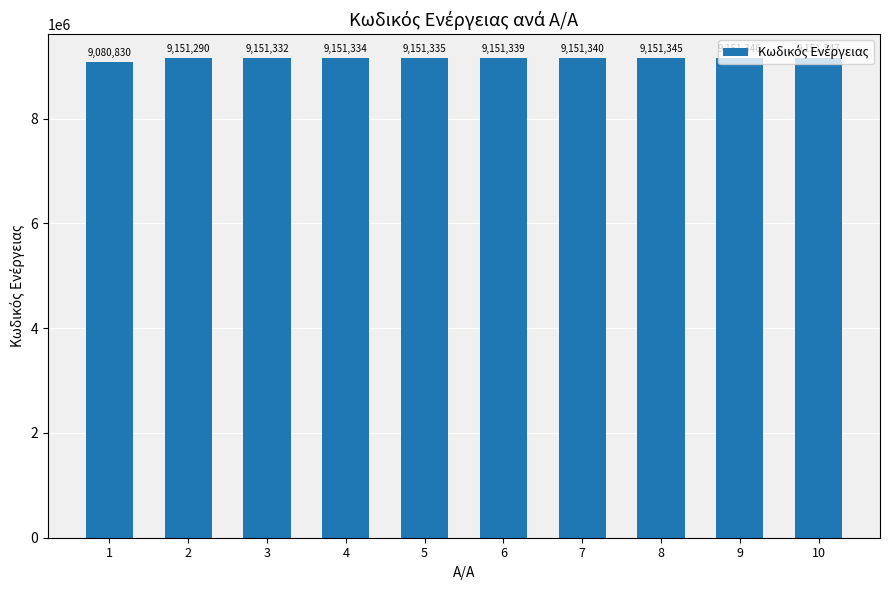

Rank the categories by value from lowest to highest.

1, 2, 3, 4, 5, 6, 7, 8, 9, 10